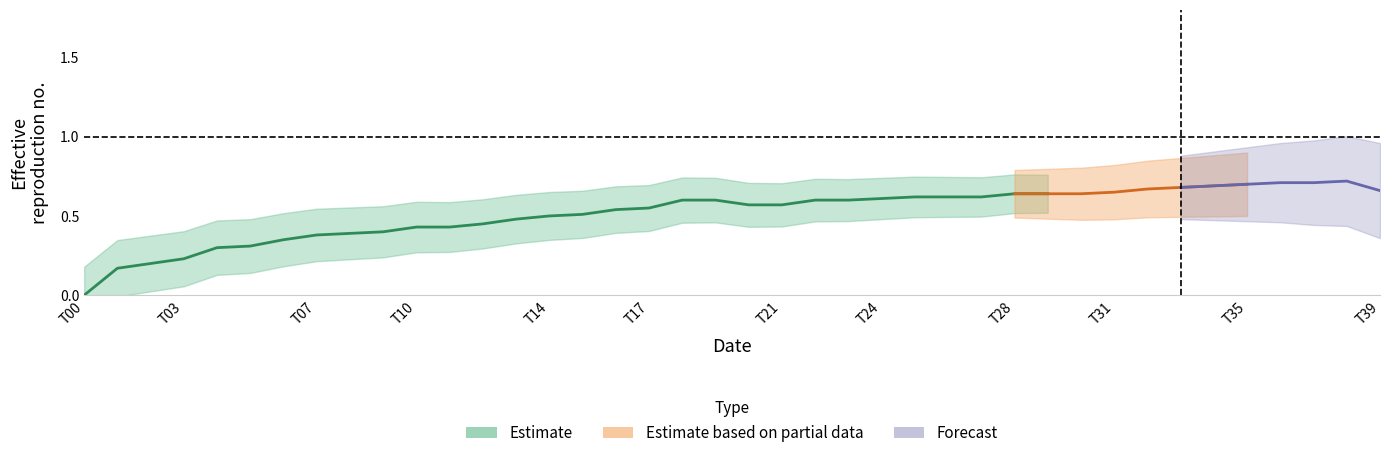

What is the difference between the maximum and minimum values?

0.7